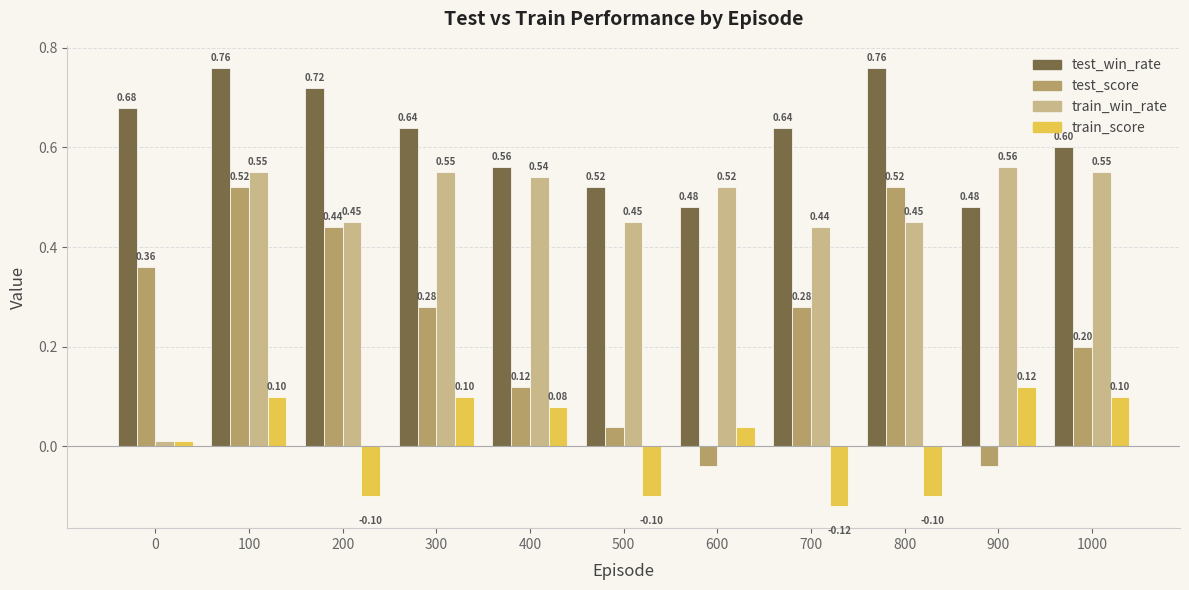

How many data points in test_score are above 0?

9